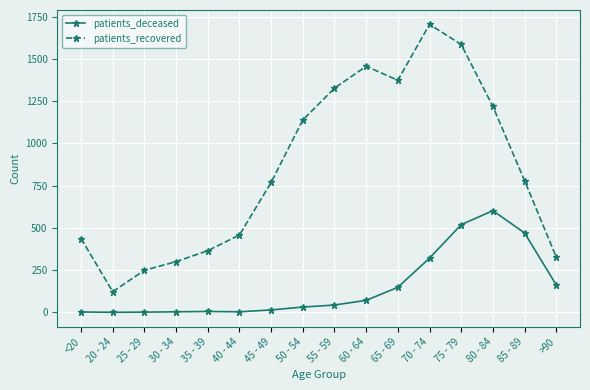

The patients_recovered series shows 662 at 40 - 44. True or false?

False